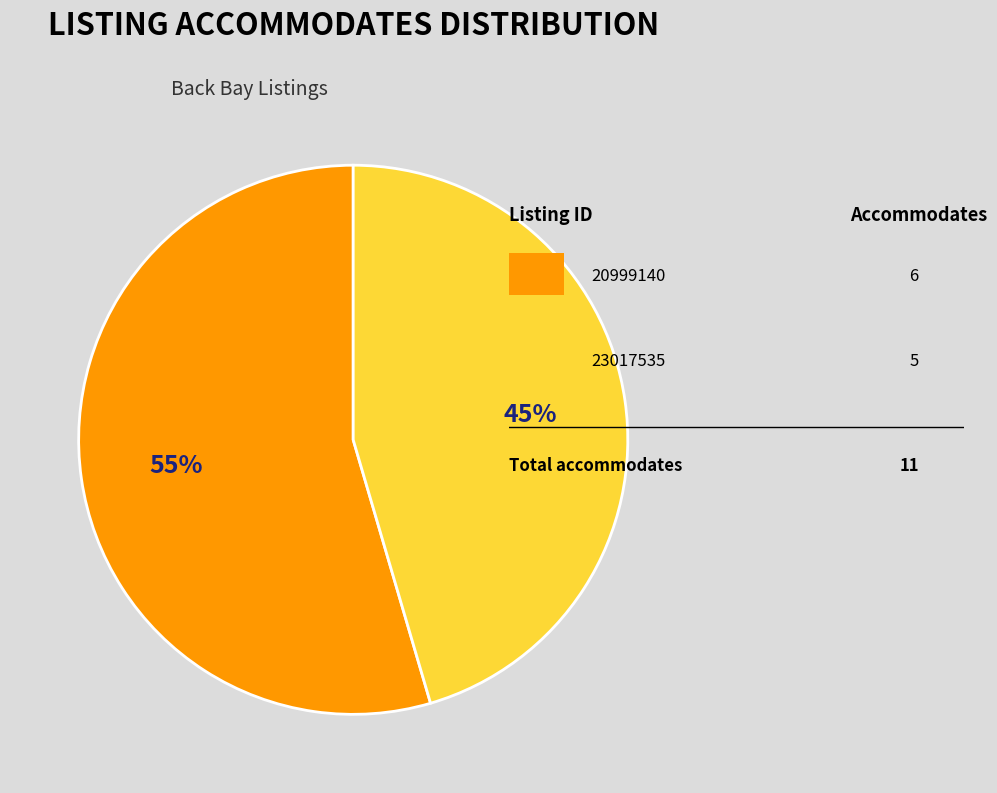

Is there any slice that represents more than half of the pie?

Yes